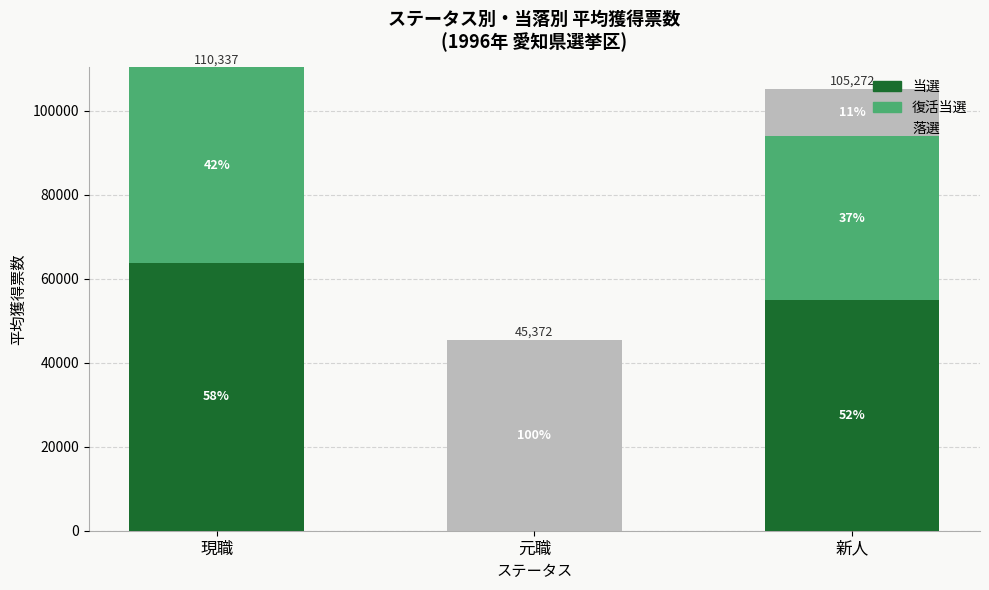

Rank the series by their average value, from lowest to highest.

落選, 復活当選, 当選